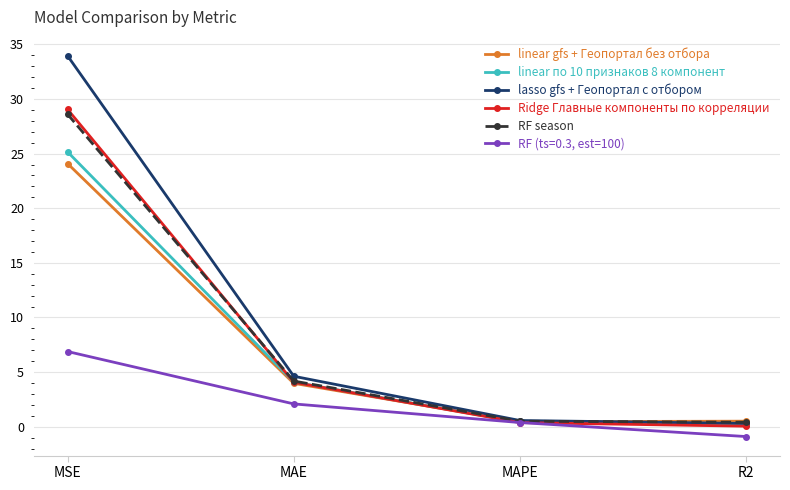

The value of Ridge Главные компоненты по корреляции at MSE is 29.0. True or false?

True